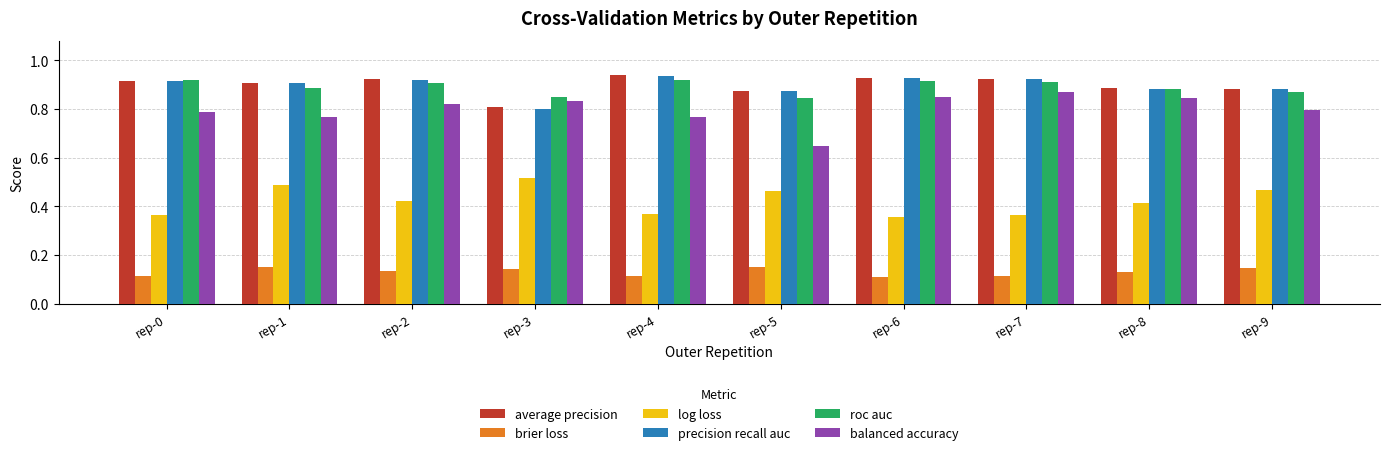

True or false: brier loss has a value of 0.1 at rep-1.

True